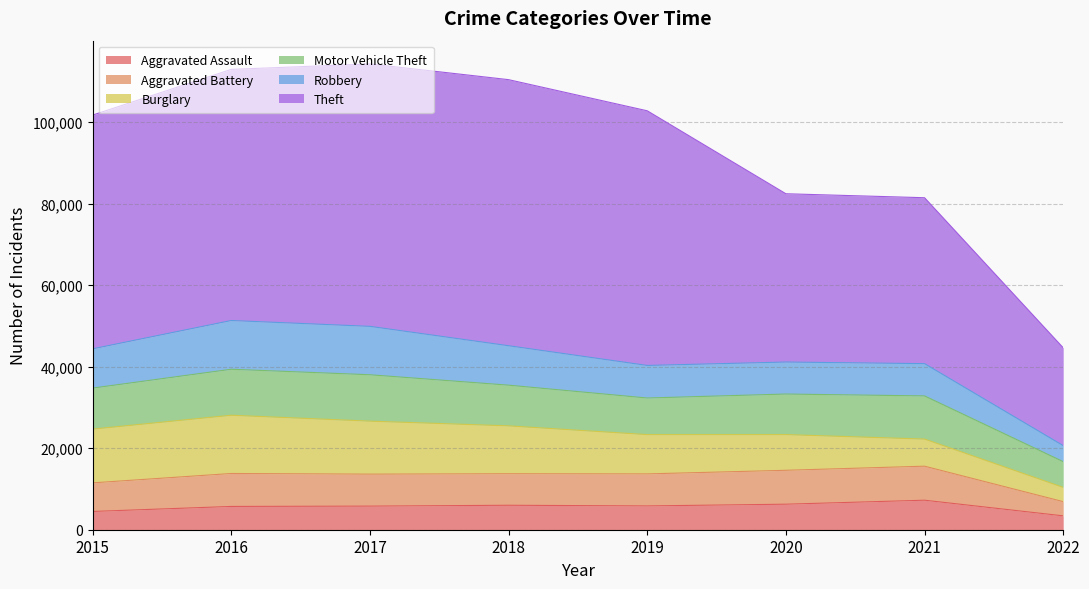

Where is Aggravated Battery nearest to the value 5918?

2015